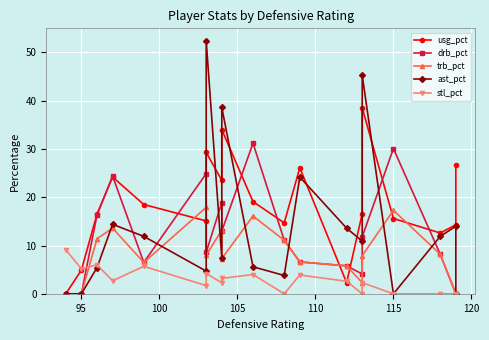

What is the maximum value for stl_pct?

9.1